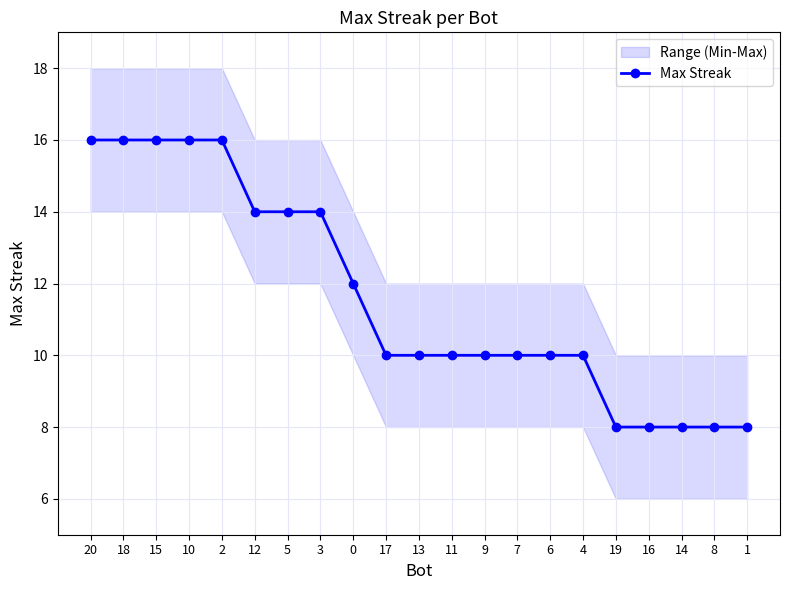

Reading left to right, extract all data points from this chart.

16	16	16	16	16	14	14	14	12	10	10	10	10	10	10	10	8	8	8	8	8